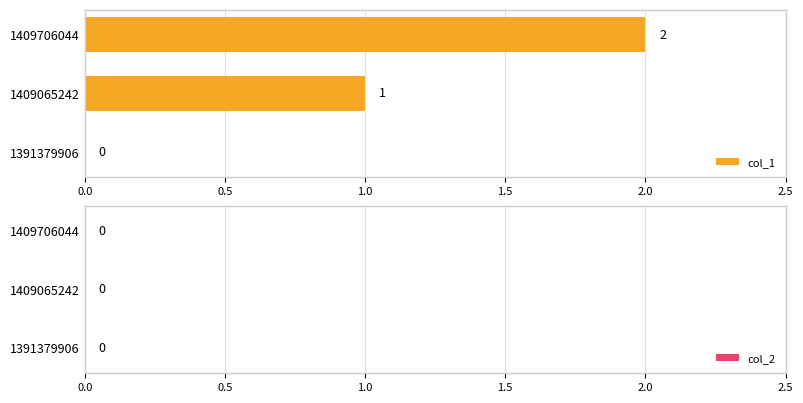

How many values are between 0 and 2?

3